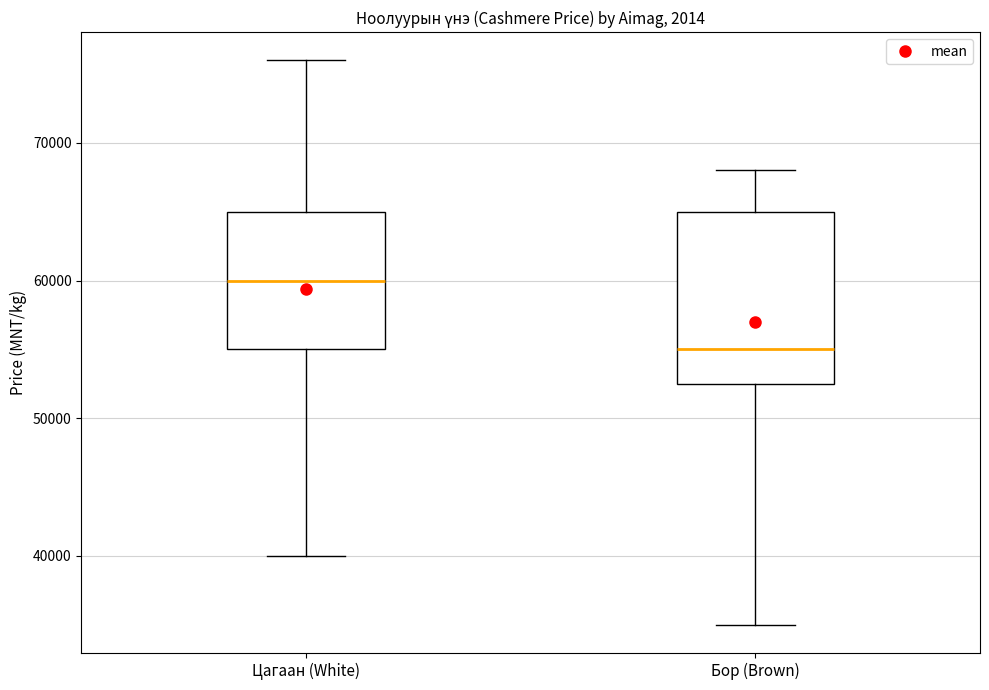

Reading left to right, read every box against the y-axis: the position of its median line, the range the box covers, and the ends of its whiskers. The values are not printed on the chart, so give them approximately, as read against the axis.

Цагаан (White): median 60000, box 55000 to 65000, whiskers 40000 to 76000
Бор (Brown): median 55000, box 53000 to 65000, whiskers 35000 to 68000